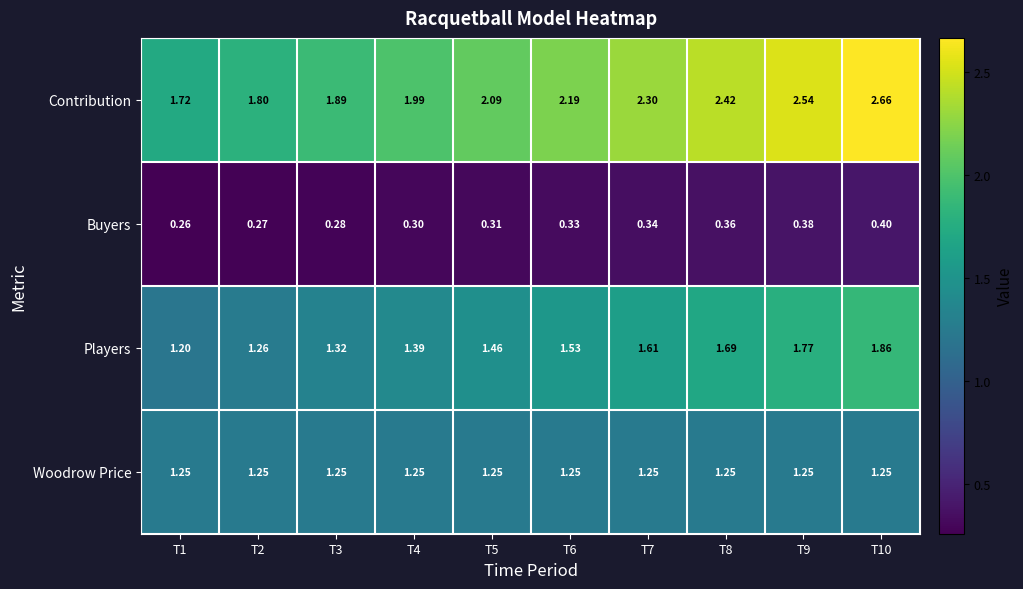

Is the value of Woodrow Price at T2 greater than the value of Players at T6?

No